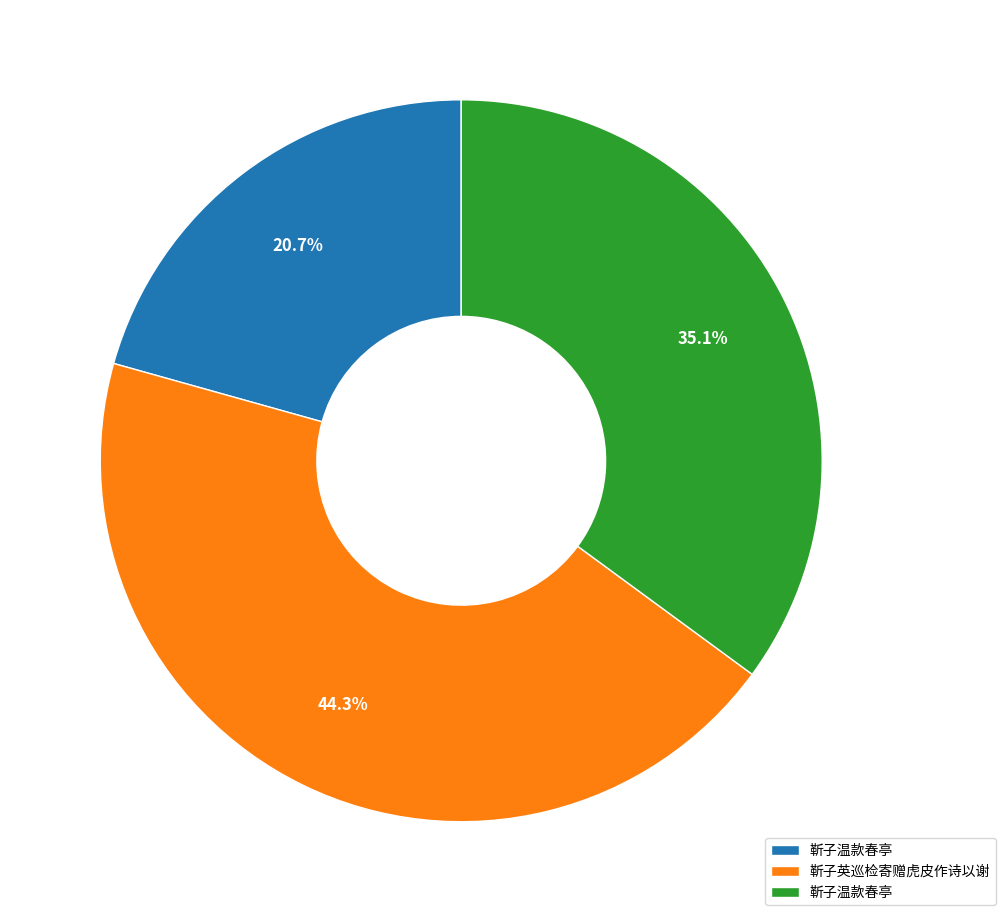

Count the number of slices in the pie.

3